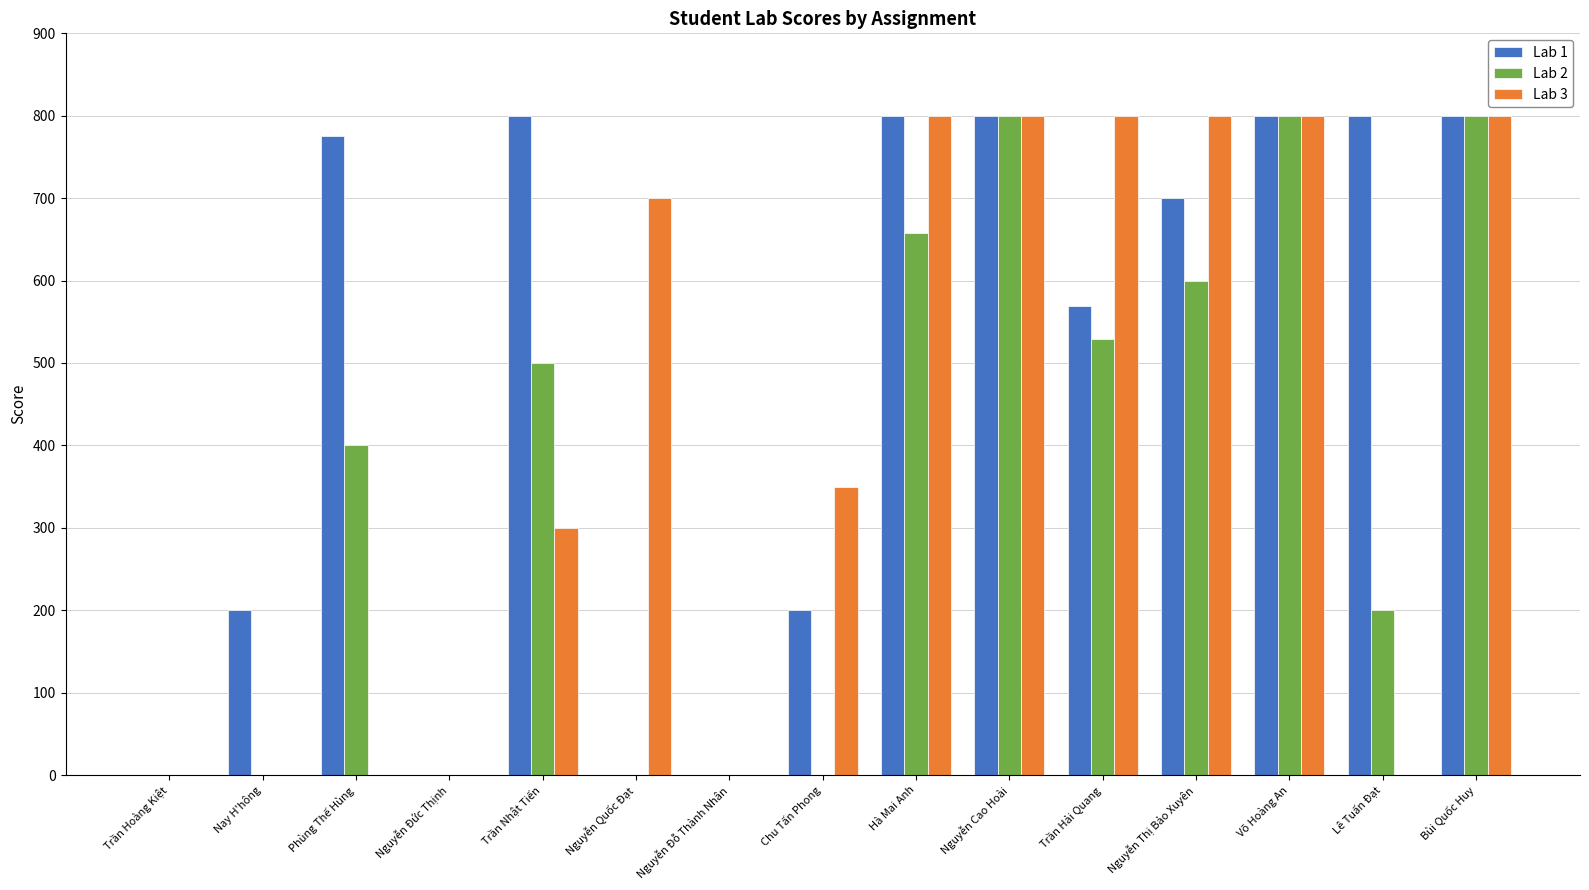

Which series has the largest total across all categories?

Lab 1